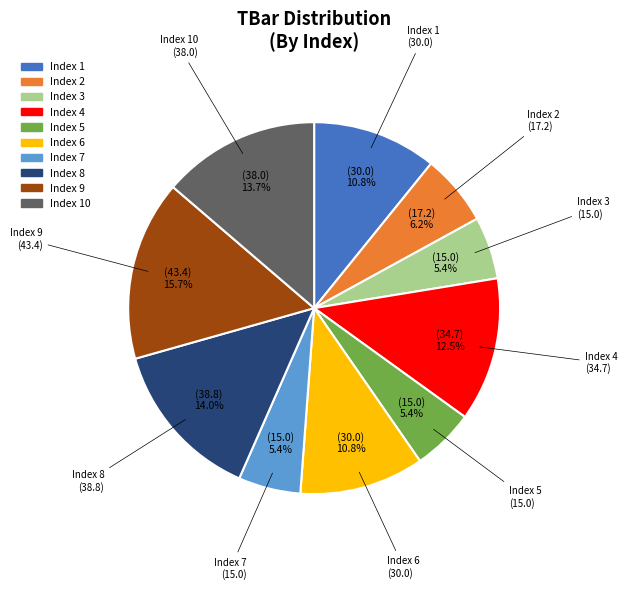

To the nearest percent, what is the average slice percentage?

10%